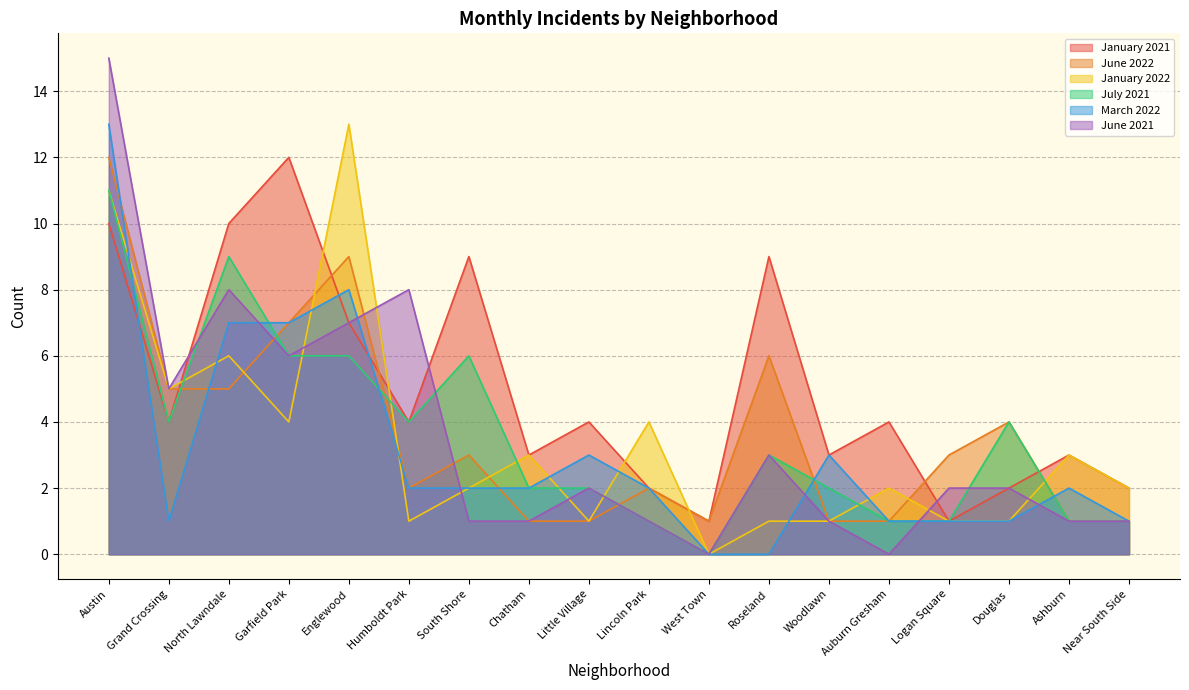

How many lines are shown in the chart?

6